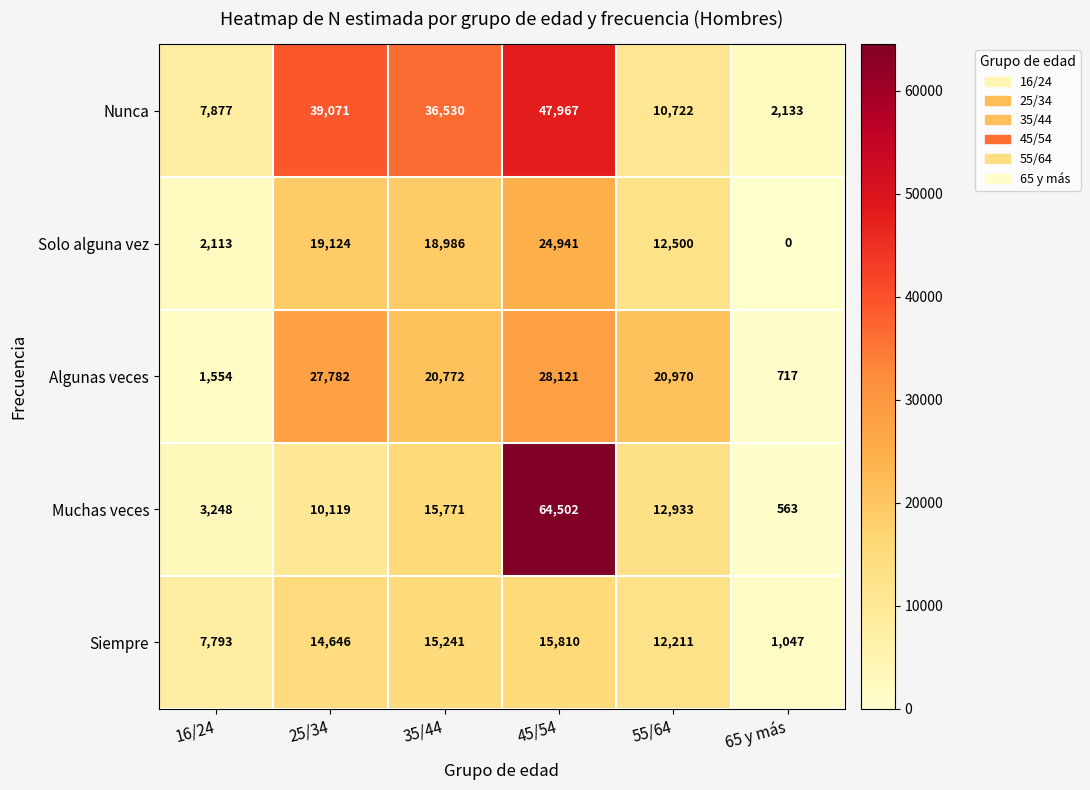

Reading right to left, extract all data points from this chart.

Nunca: 2133	10722	47967	36530	39071	7877
Solo alguna vez: 0	12500	24941	18986	19124	2113
Algunas veces: 717	20970	28121	20772	27782	1554
Muchas veces: 563	12933	64502	15771	10119	3248
Siempre: 1047	12211	15810	15241	14646	7793